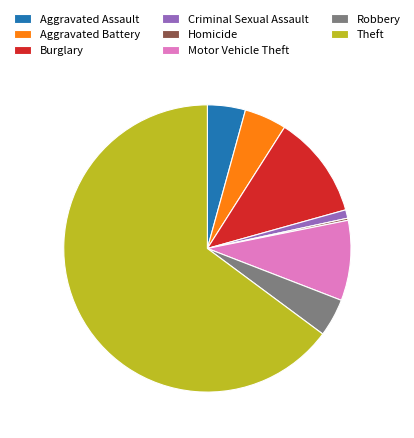

Which category accounts for the majority?

Theft